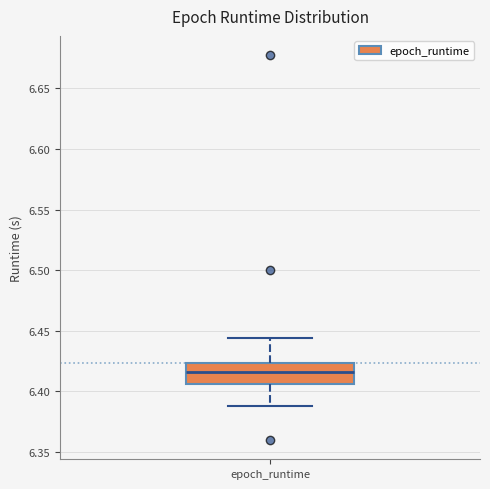

Read this box plot against the y-axis: the position of the median line, the range covered by the box, and the ends of both whiskers. The values are not printed on the chart, so give them approximately, as read against the axis.

median 6.415, box 6.405 to 6.425, whiskers 6.390 to 6.445